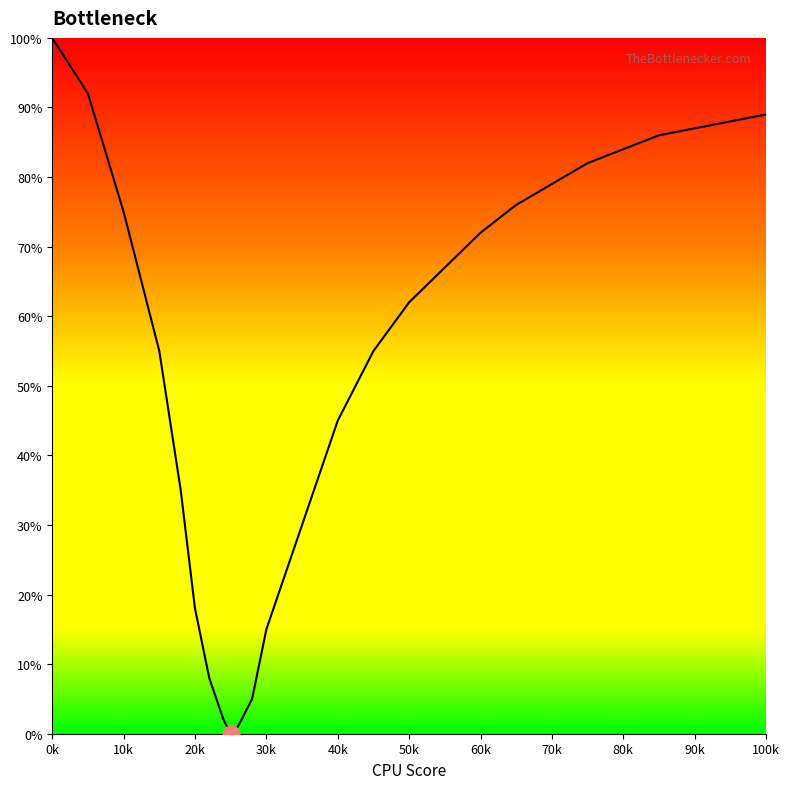

What is the maximum value shown in the chart?

100